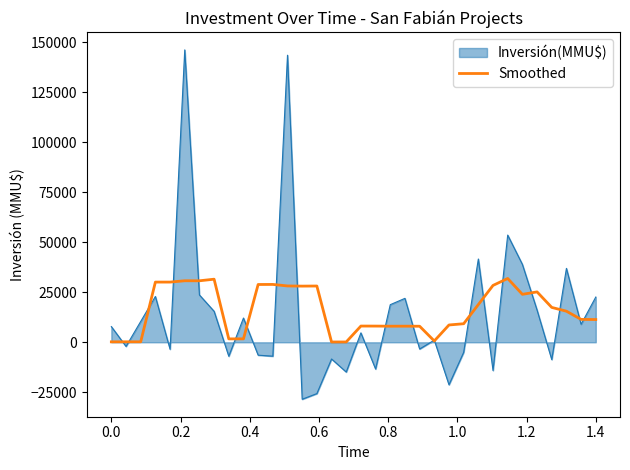

Which series has the largest range (max minus min)?

Inversión(MMU$)